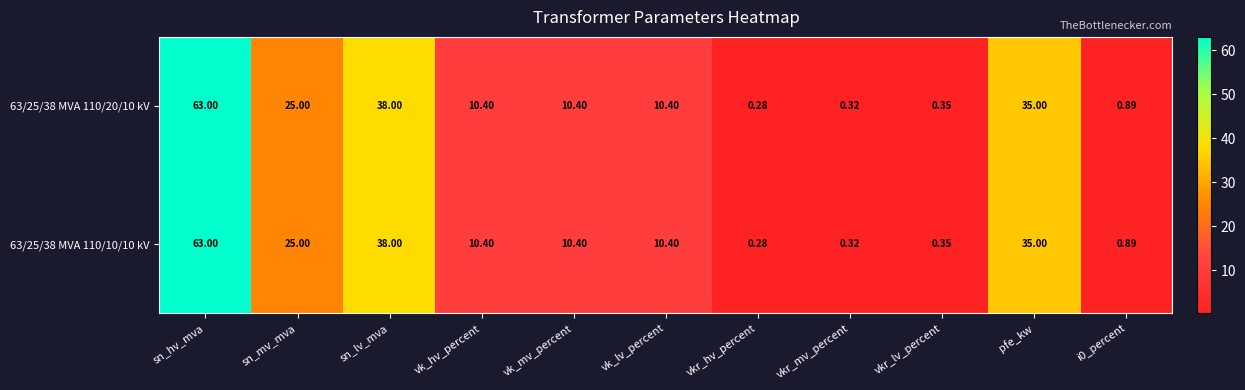

Which label corresponds to the largest value in the chart?

sn_hv_mva